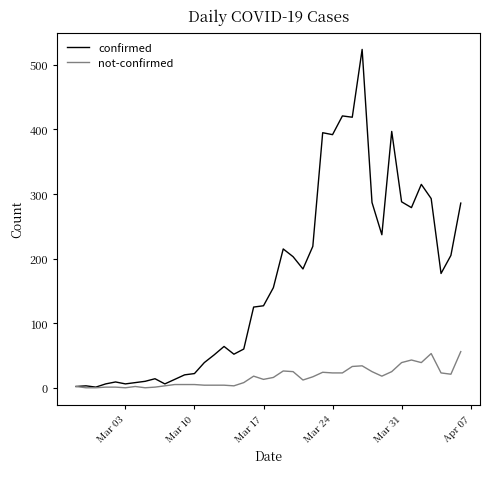

Rank the series by their maximum value, from lowest to highest.

not-confirmed, confirmed